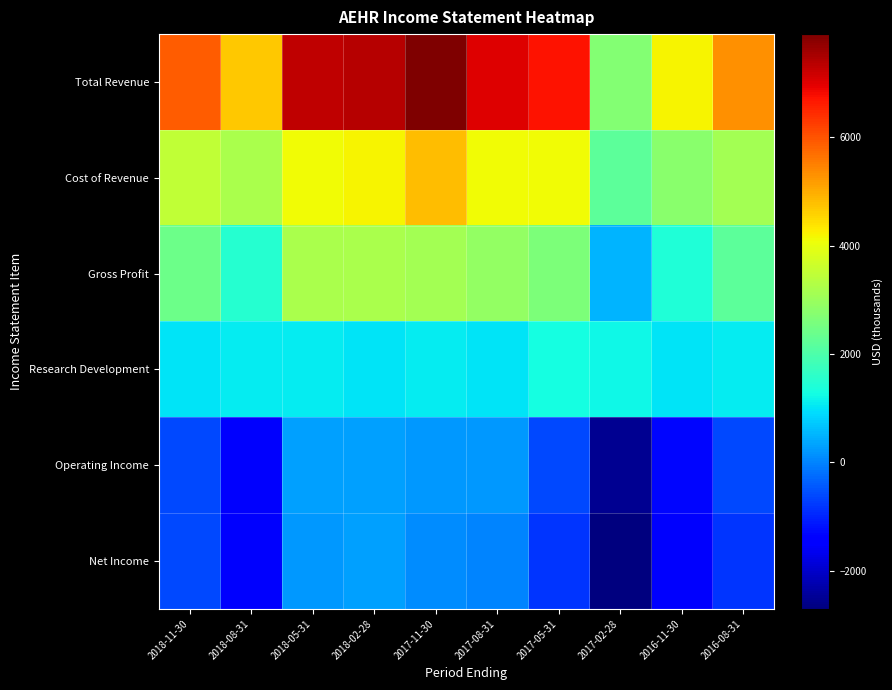

Rank the series by their maximum value, from highest to lowest.

Total Revenue, Cost of Revenue, Gross Profit, Research Development, Operating Income, Net Income